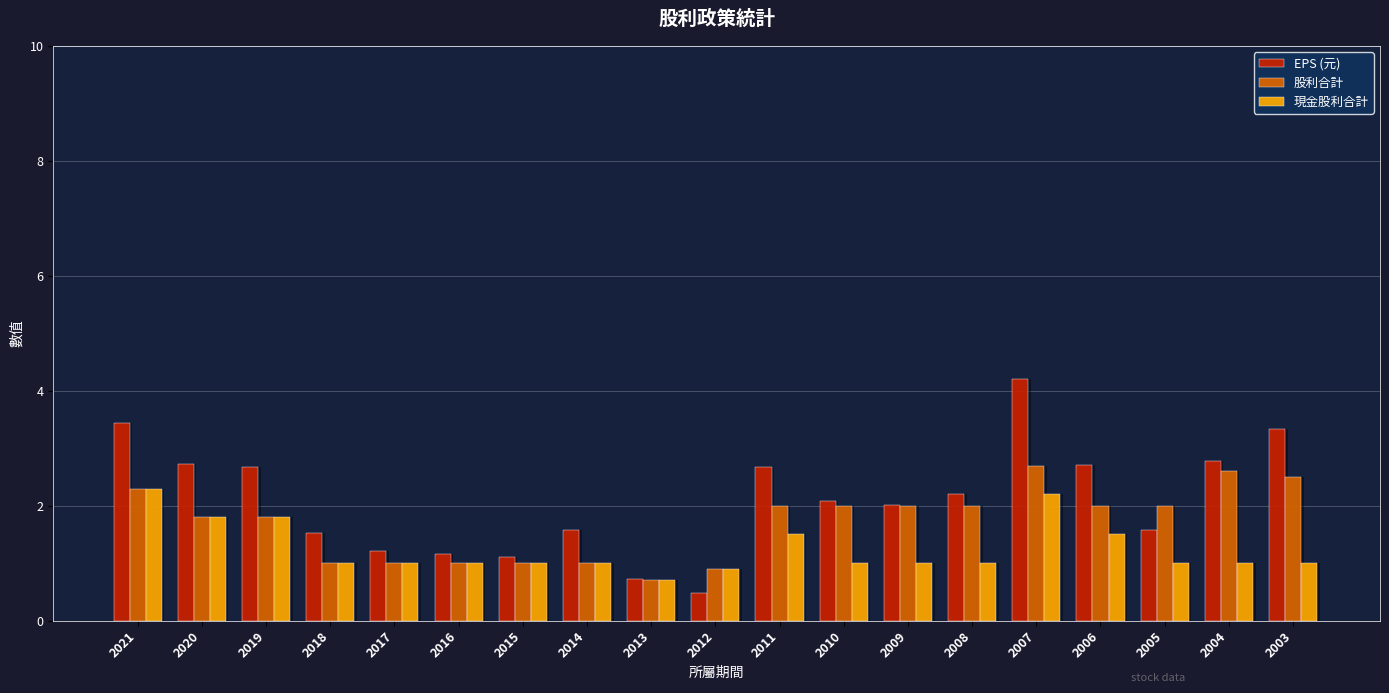

What is the value of the 股利合計 bar at the 1st from the left?

2.3